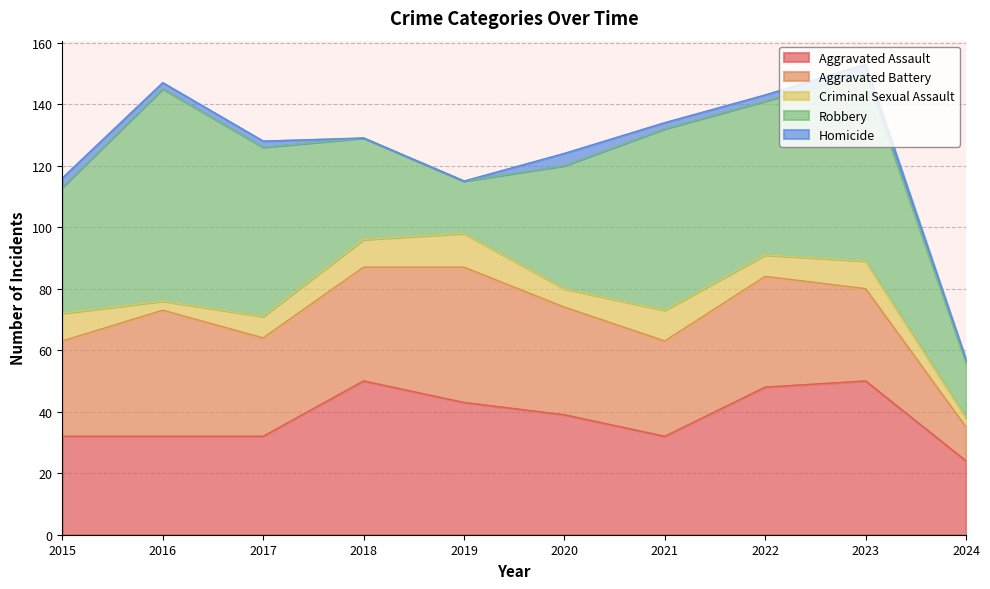

What is the spread (max minus min) of values at 2016?

67